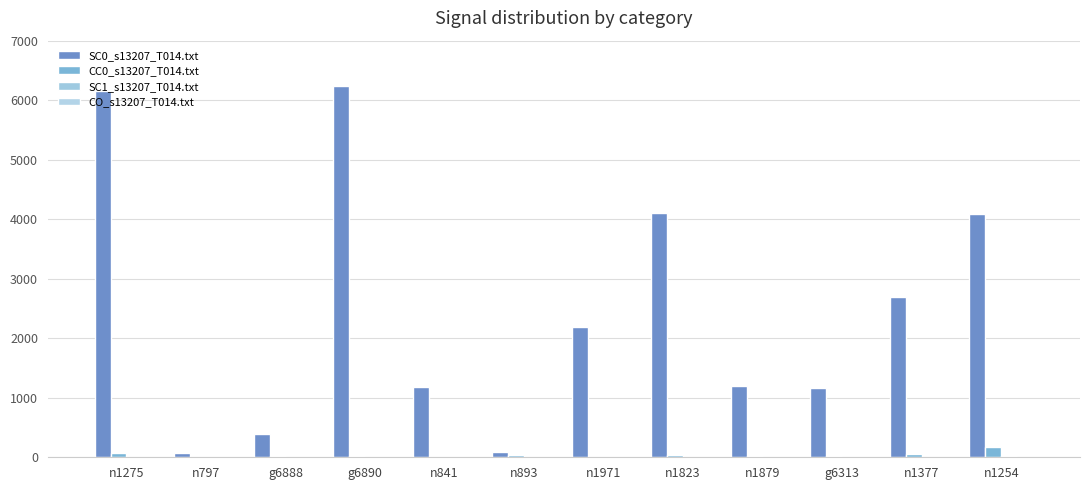

How many distinct data groups are displayed?

4